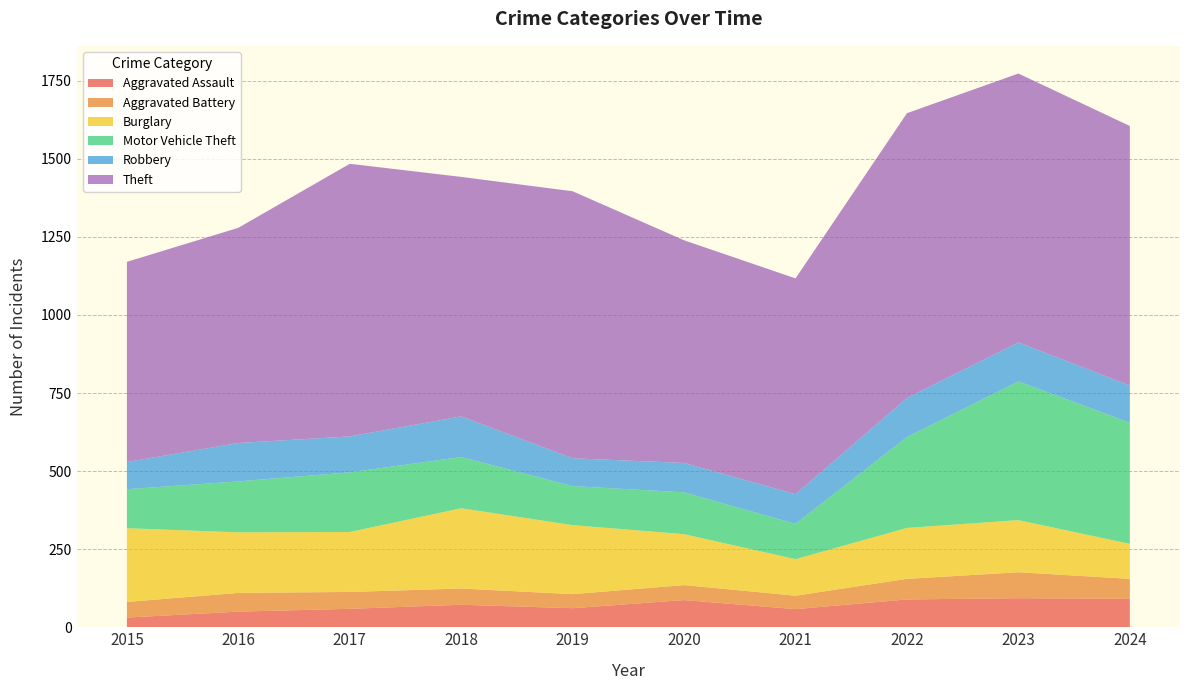

Reading left to right, what are all the values shown in this chart?

Aggravated Assault: 31	50	59	72	61	87	58	89	93	91
Aggravated Battery: 50	60	54	52	45	48	43	66	83	64
Burglary: 236	194	192	257	221	163	117	163	167	112
Motor Vehicle Theft: 125	163	191	164	125	134	113	291	444	388
Robbery: 87	123	115	130	89	94	95	125	125	119
Theft: 641	689	873	767	855	713	691	912	861	831